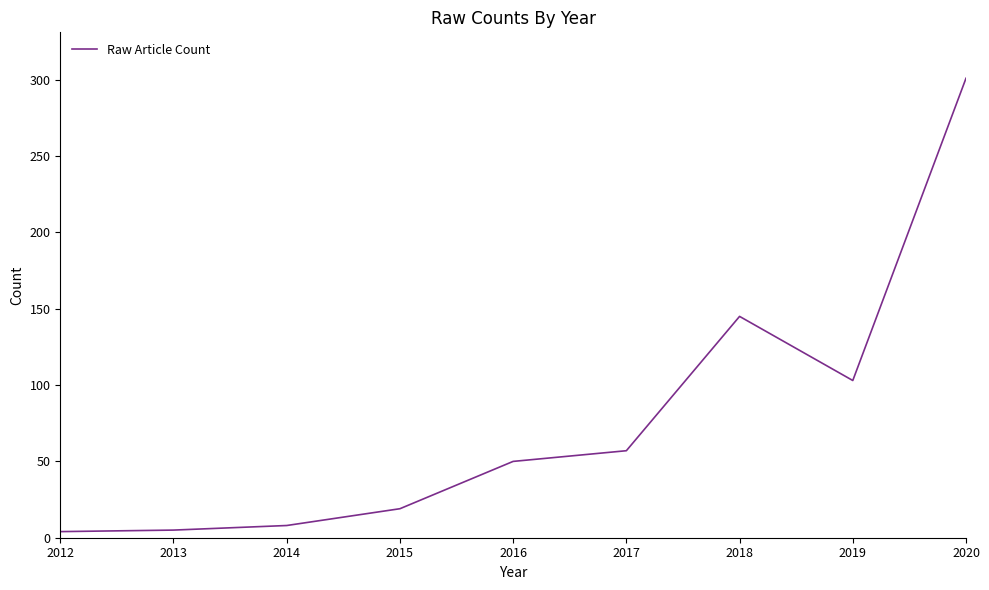

What is the greatest value displayed?

301